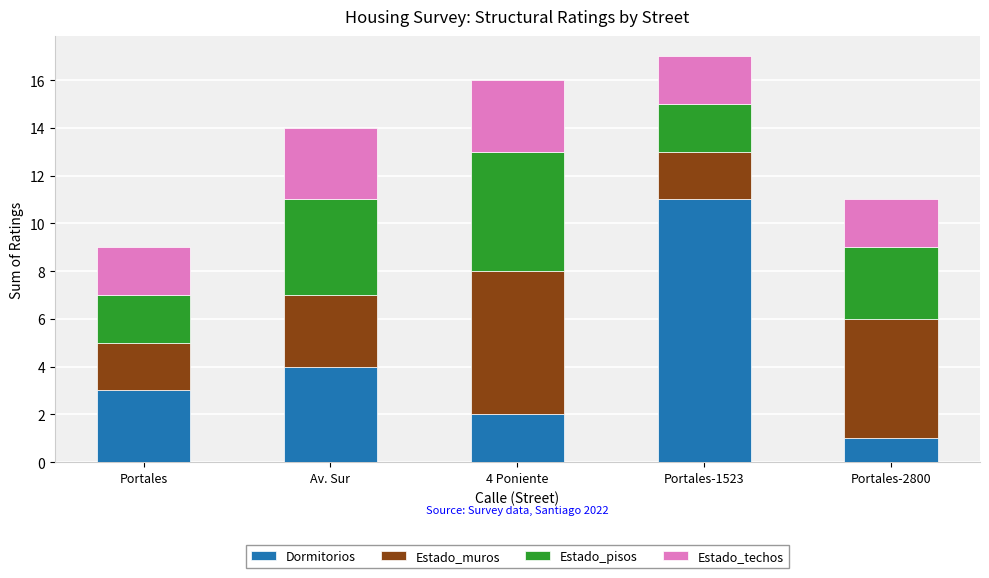

Reading right to left, list the values for the Dormitorios series.

Portales-2800=1	Portales-1523=11	4 Poniente=2	Av. Sur=4	Portales=3